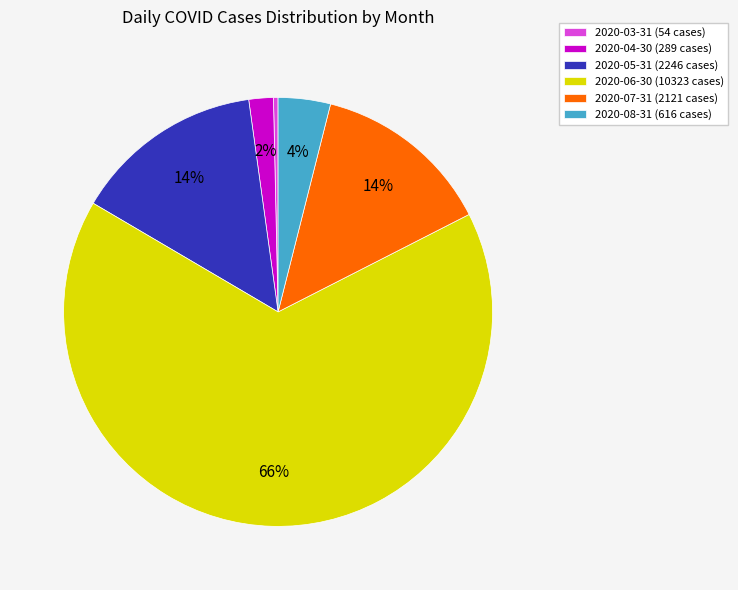

Count the number of slices in the pie.

6